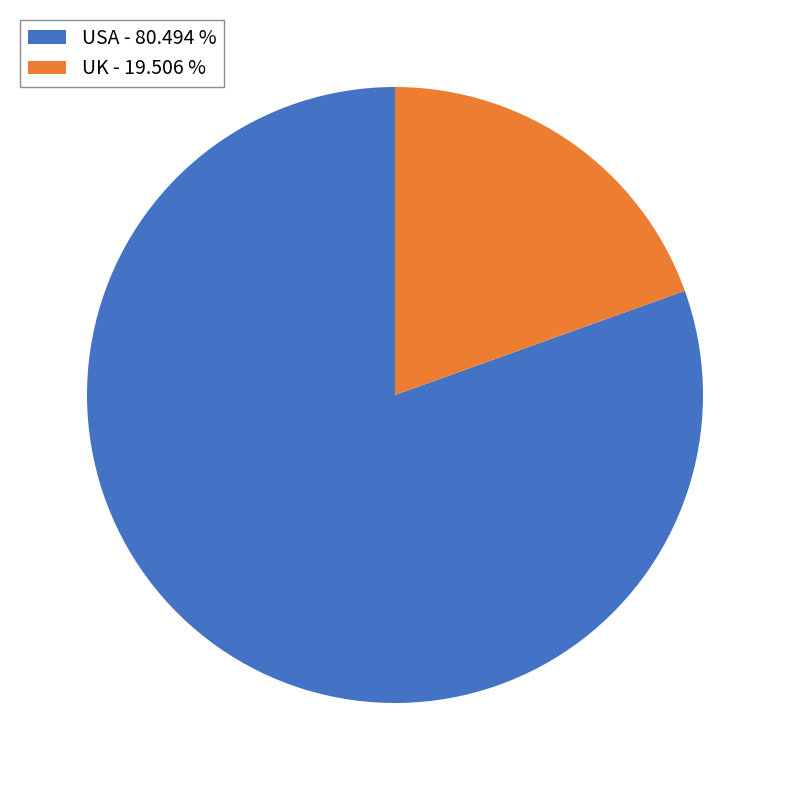

Rank the categories by value from highest to lowest.

USA - 80.494 %, UK - 19.506 %